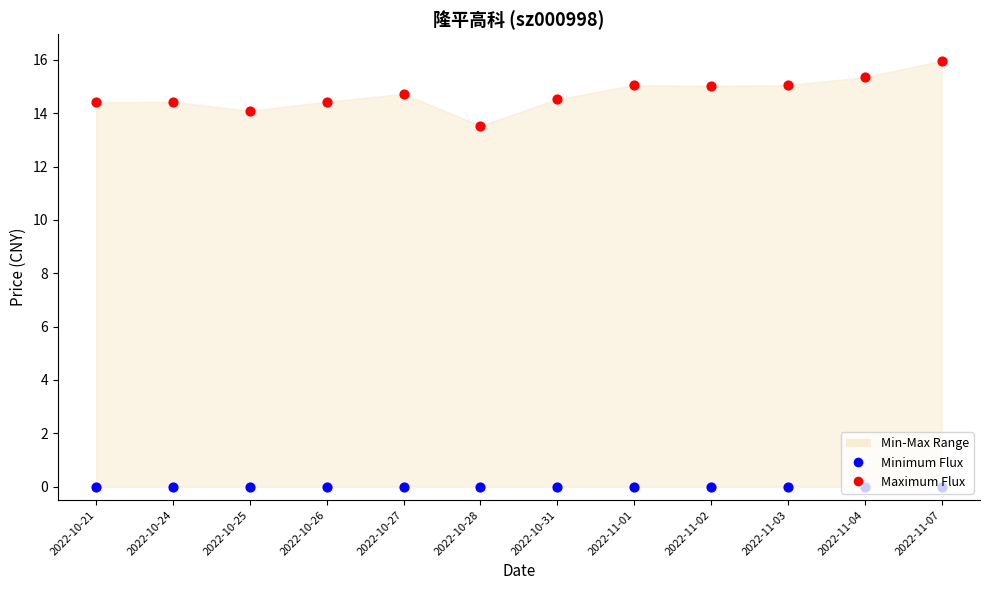

What is the total value across all series at 2022-10-31?

14.5